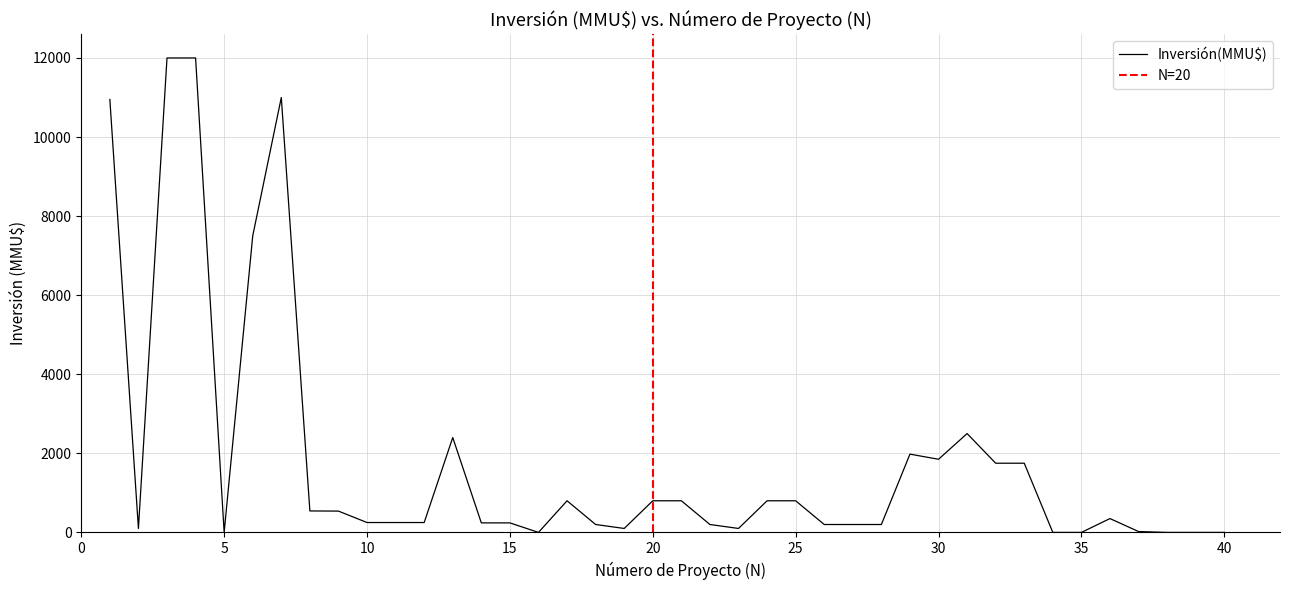

What is the difference between the maximum and minimum values?

12000